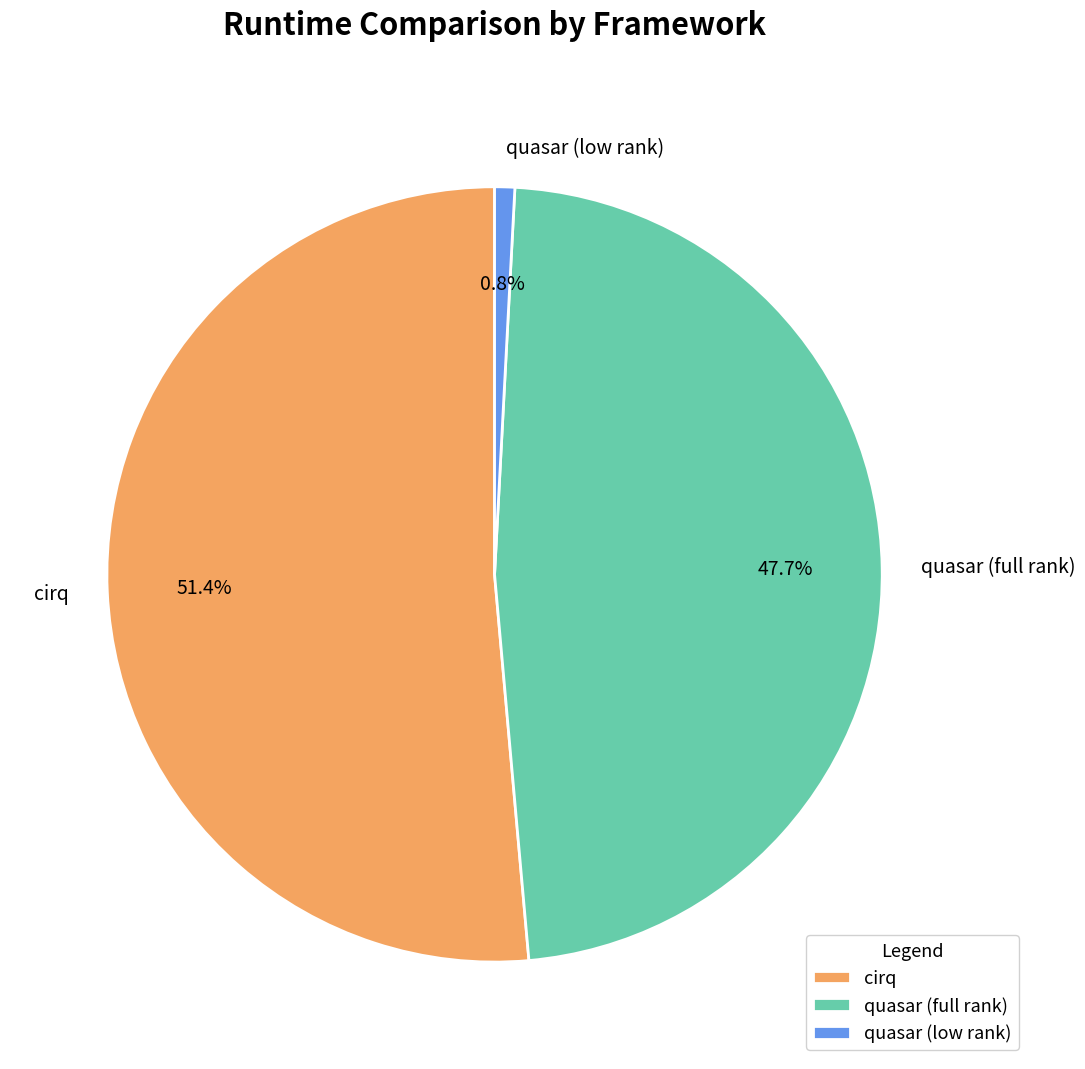

Does any single category account for the majority?

Yes